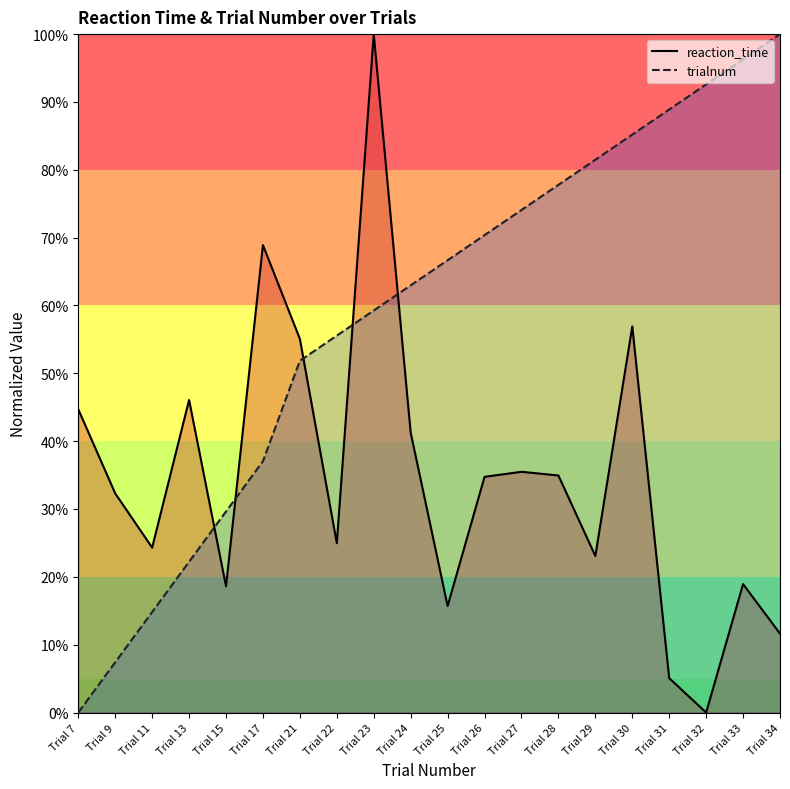

Reading left to right, transcribe all the data shown in this chart.

reaction_time: 44.7	32.3	24.3	46.1	18.6	68.9	55.1	25.0	100.0	41.3	15.7	34.7	35.5	34.9	23.1	56.9	5.1	0.0	18.9	11.6
trialnum: 0.0	7.4	14.8	22.2	29.6	37.0	51.9	55.6	59.3	63.0	66.7	70.4	74.1	77.8	81.5	85.2	88.9	92.6	96.3	100.0